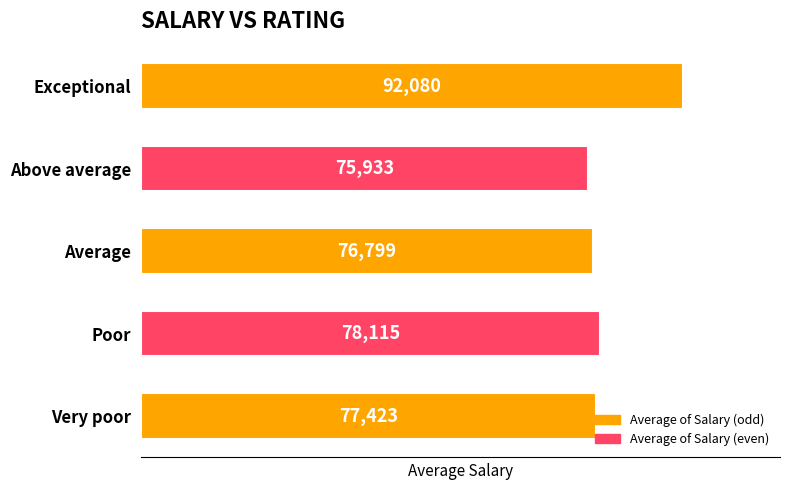

The chart shows a value of 92080 at Exceptional. True or false?

True